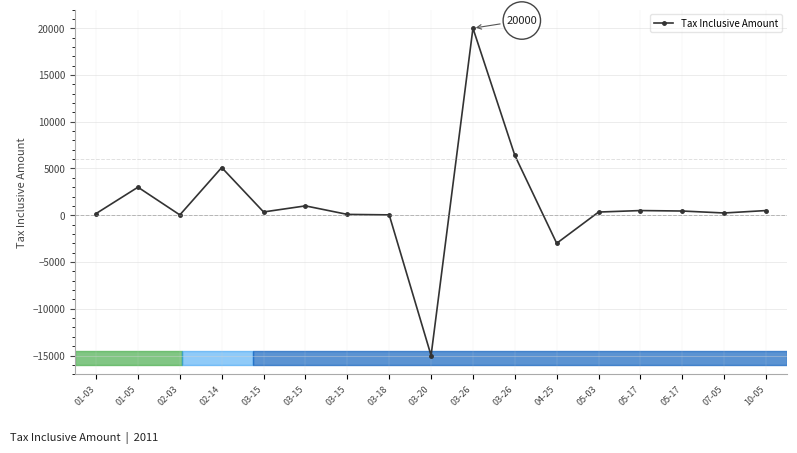

Does the chart have visible grid lines?

Yes